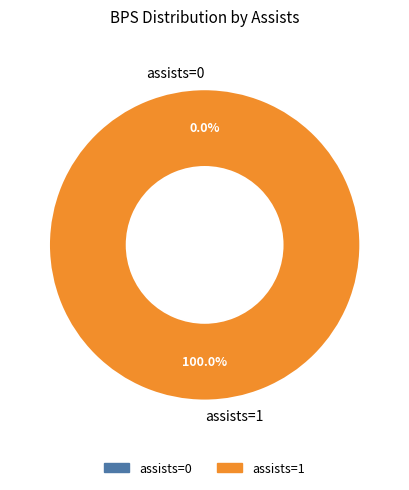

Is there a majority slice in this chart?

Yes